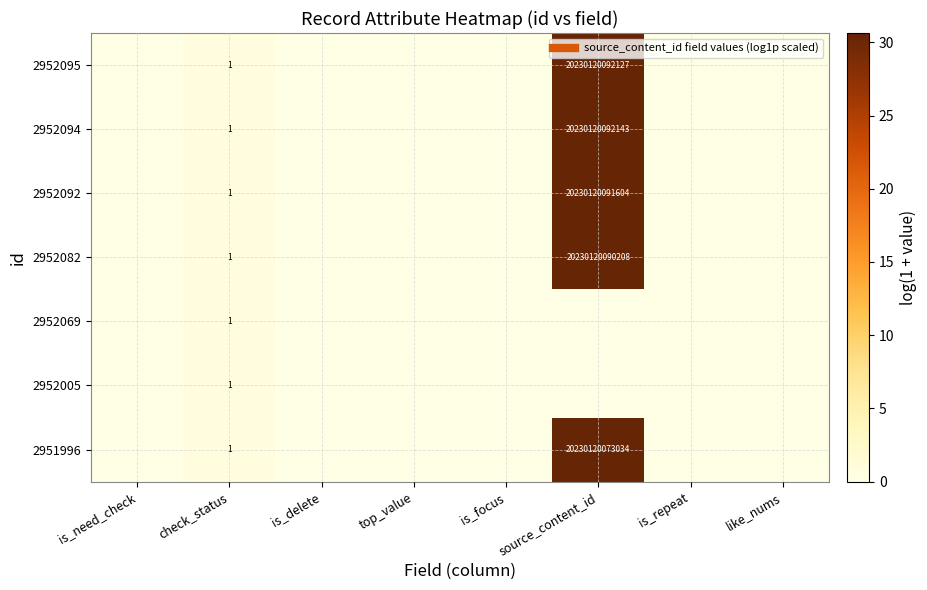

Is the value of 2952094 at like_nums greater than the value of 2951996 at like_nums?

No